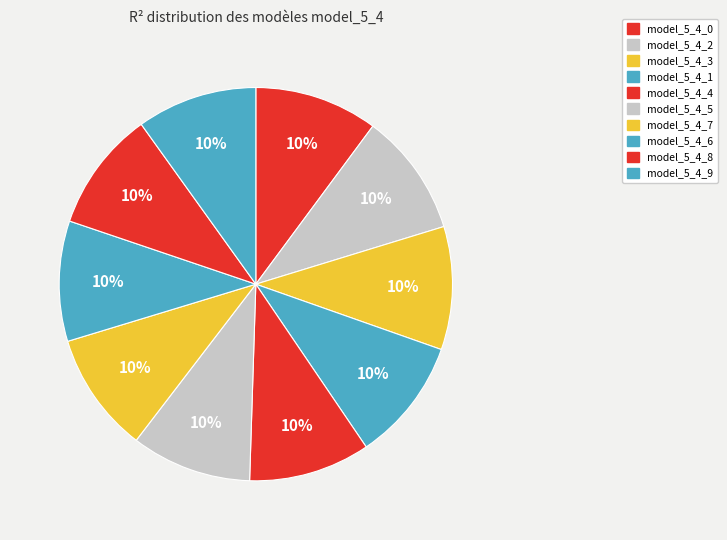

To the nearest percent, what is the average slice percentage?

10%